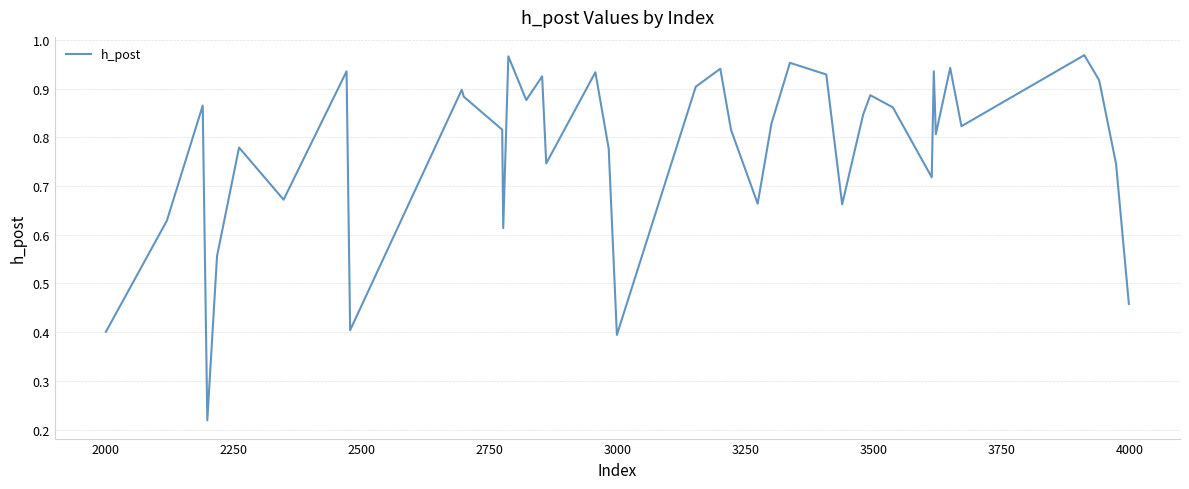

How many distinct data groups are displayed?

1